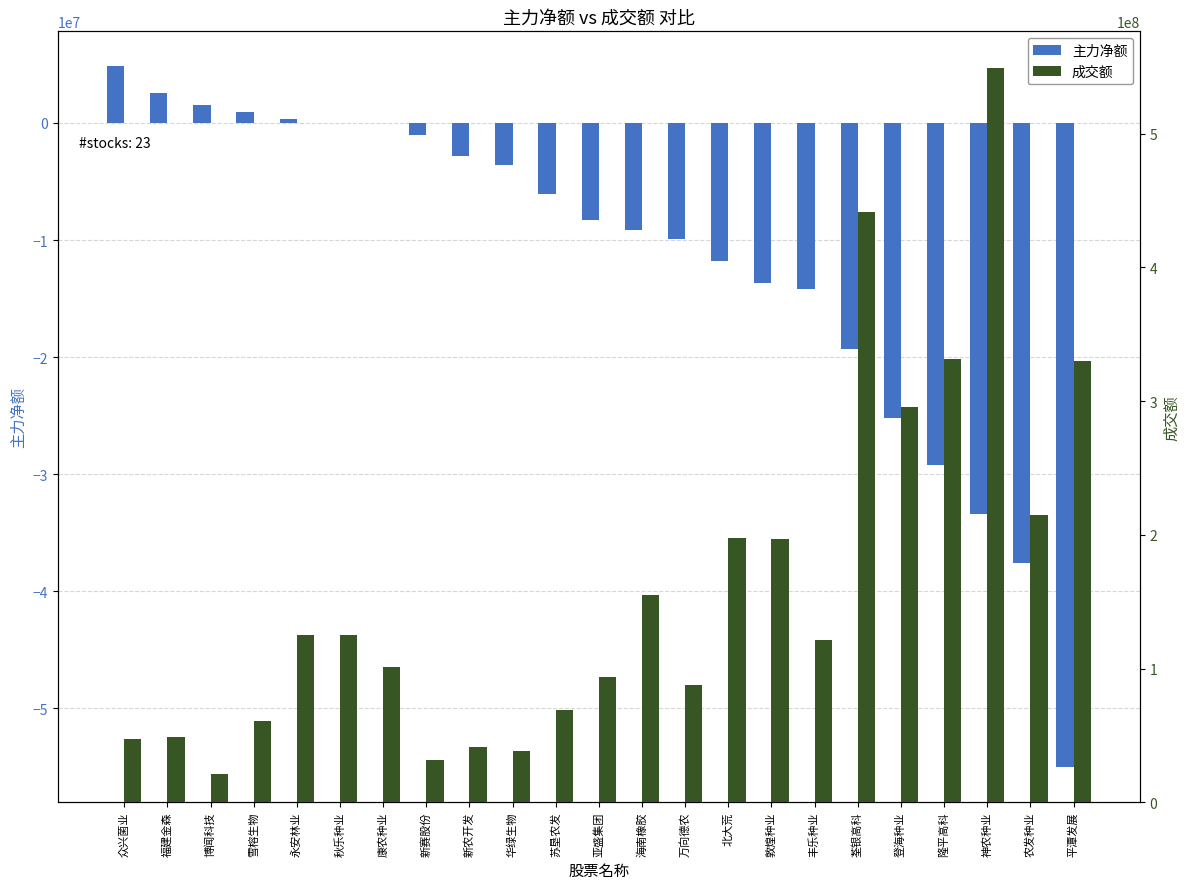

What are all the series names shown in the legend?

主力净额, 成交额